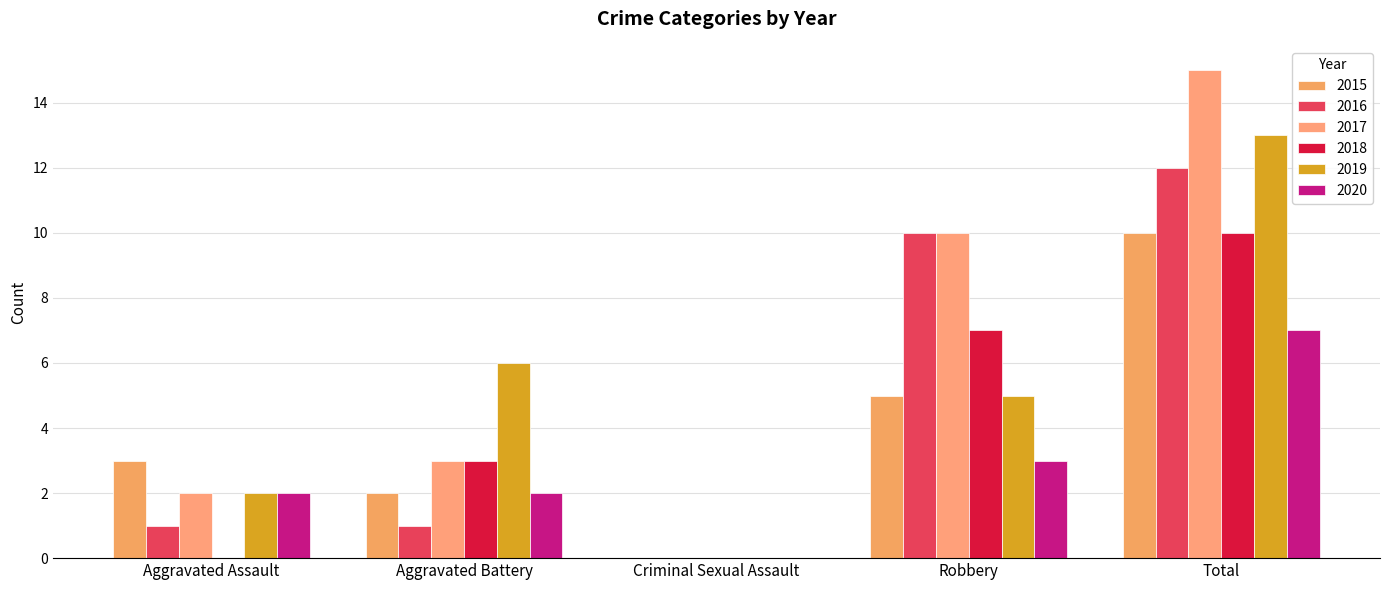

How many data points does each series have?

5